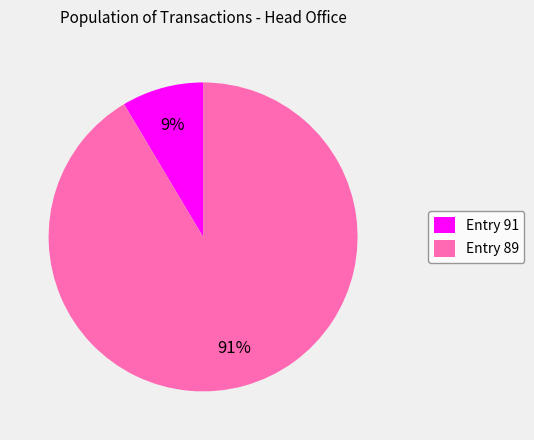

Combined, do Entry 89 and Entry 91 account for over 50%?

Yes